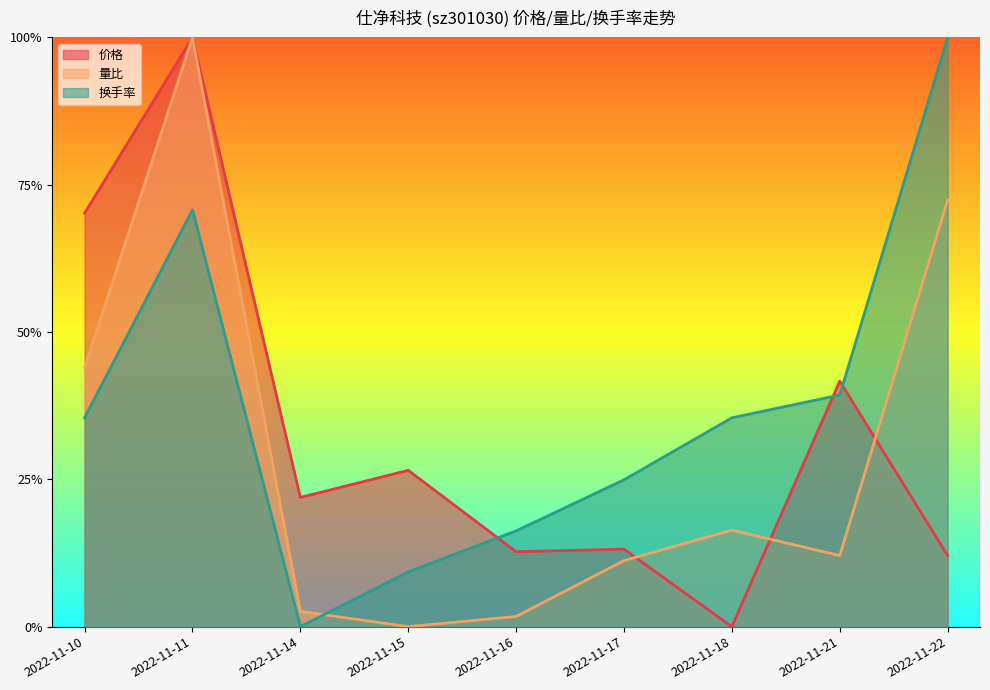

What is the total value across all series at 2022-11-22?

1.8